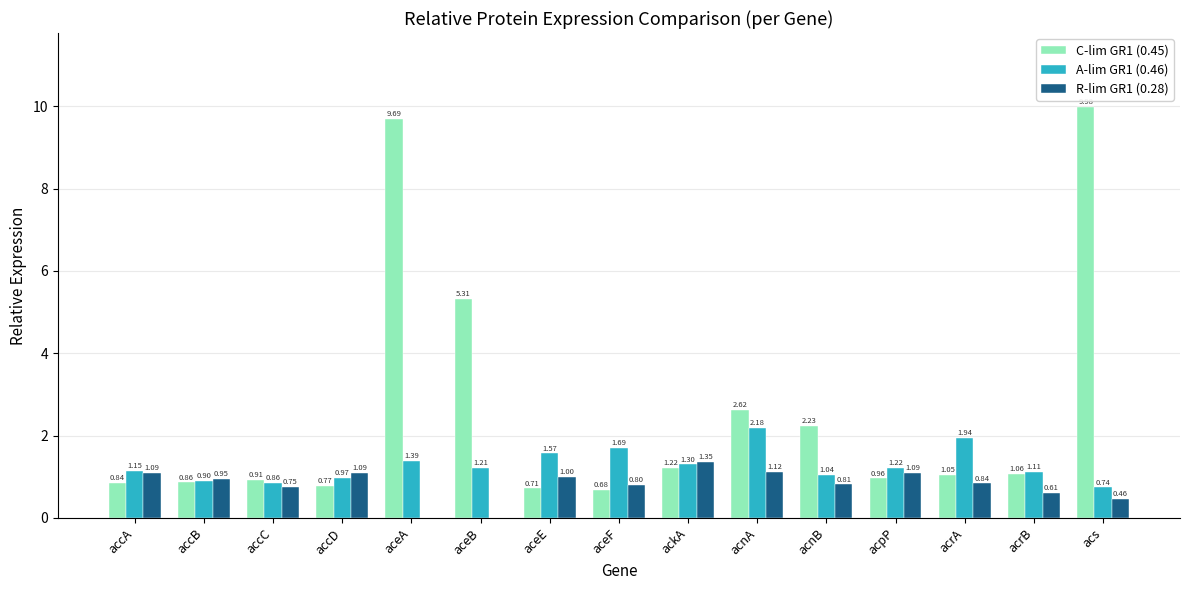

What is the sum of the C-lim GR1 (0.45) values at acs and ackA?

11.2